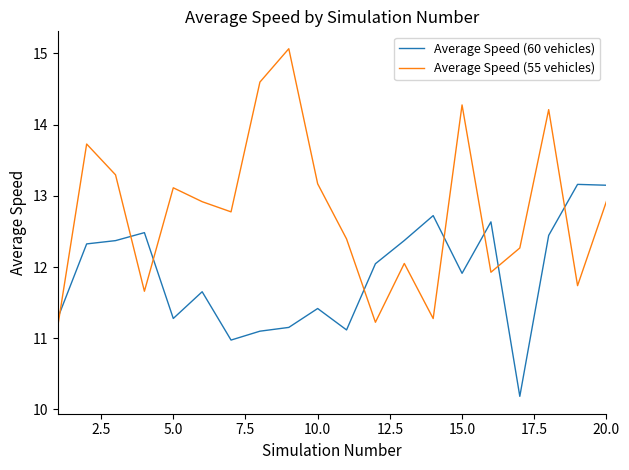

After their last crossing, which series has the higher values: Average Speed (55 vehicles) or Average Speed (60 vehicles)?

Average Speed (60 vehicles)